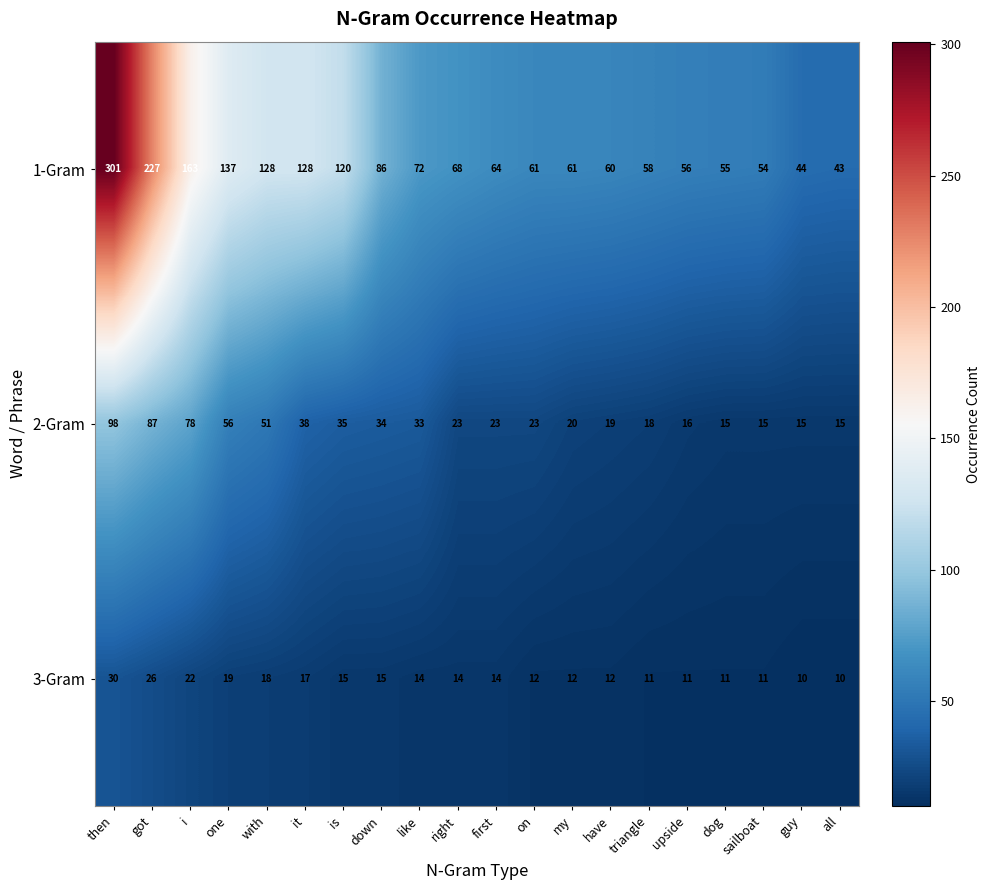

Where does the 3-Gram series first go above 14?

then